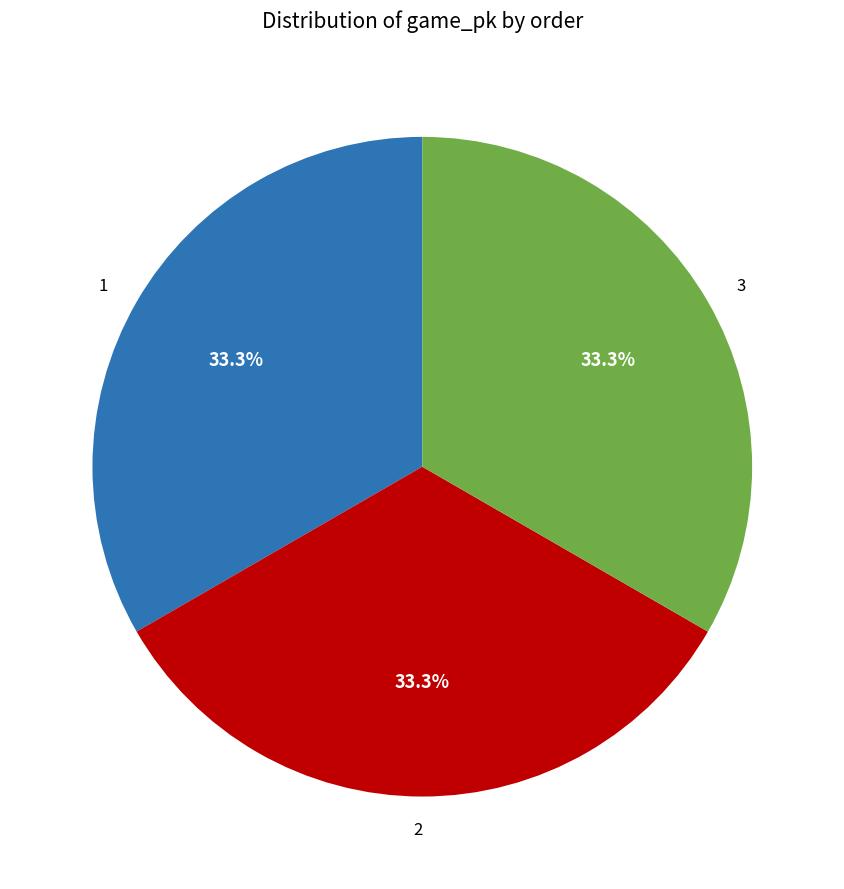

Approximately how many times larger is the value at 2 compared to 1?

1.0